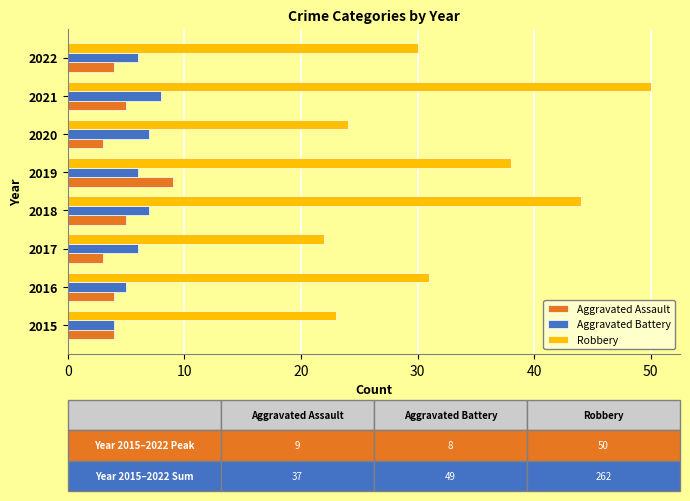

Which series has the largest range (max minus min)?

Robbery